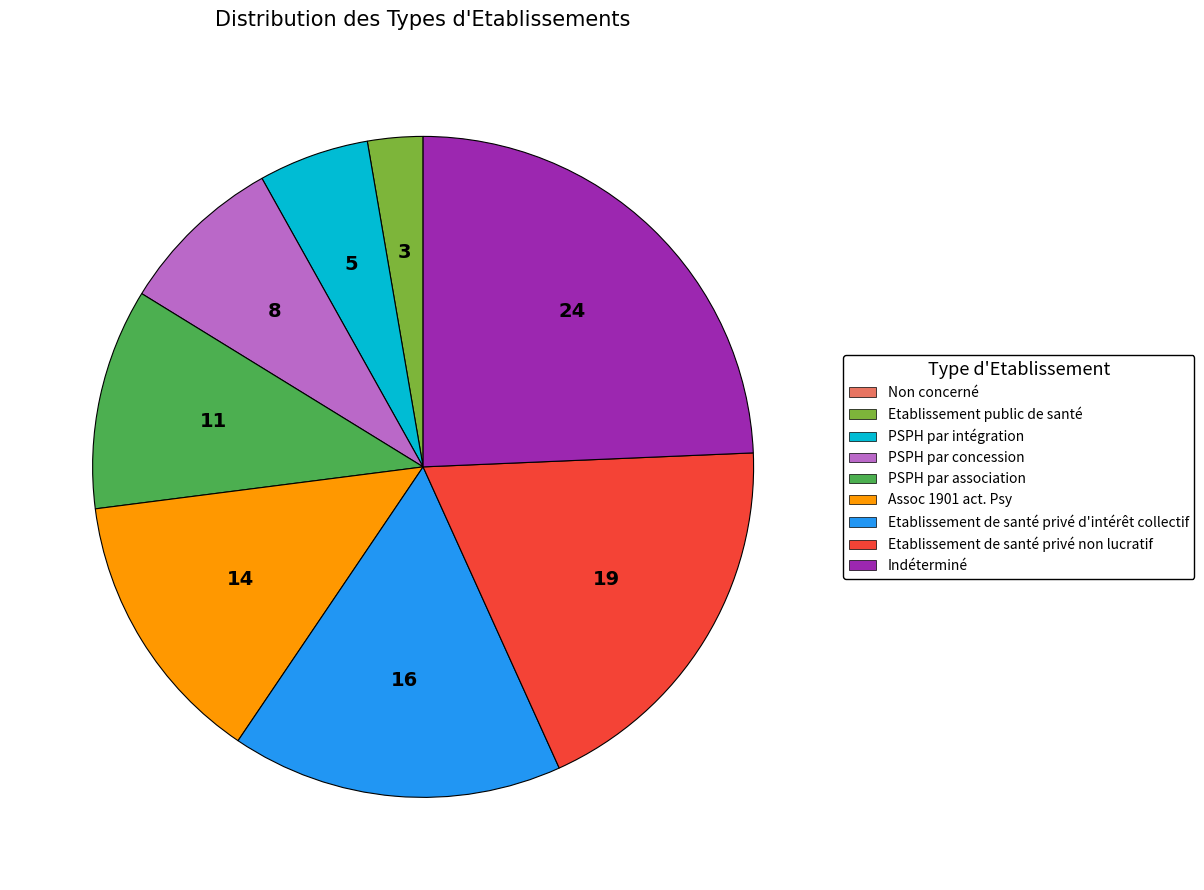

Between Etablissement public de santé and Assoc 1901 act. Psy, which is larger?

Assoc 1901 act. Psy